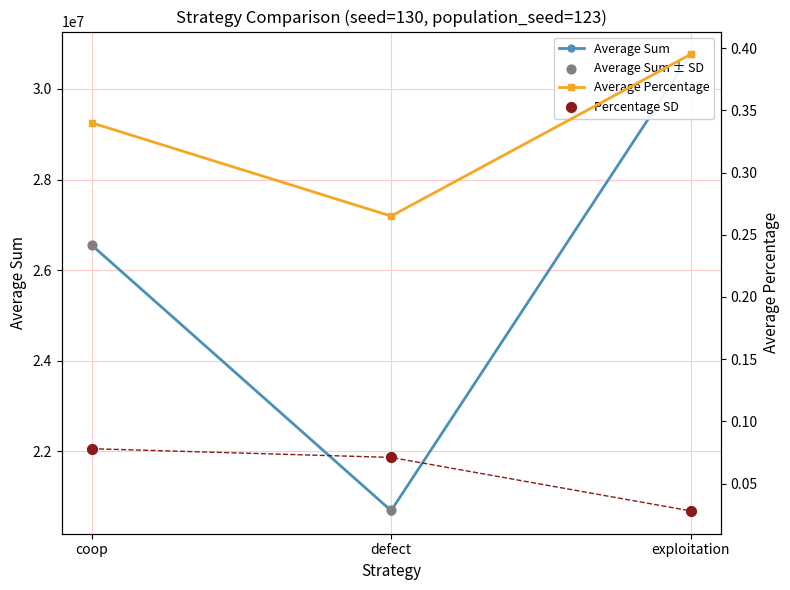

At how many categories does at least one series exceed 19972866?

3